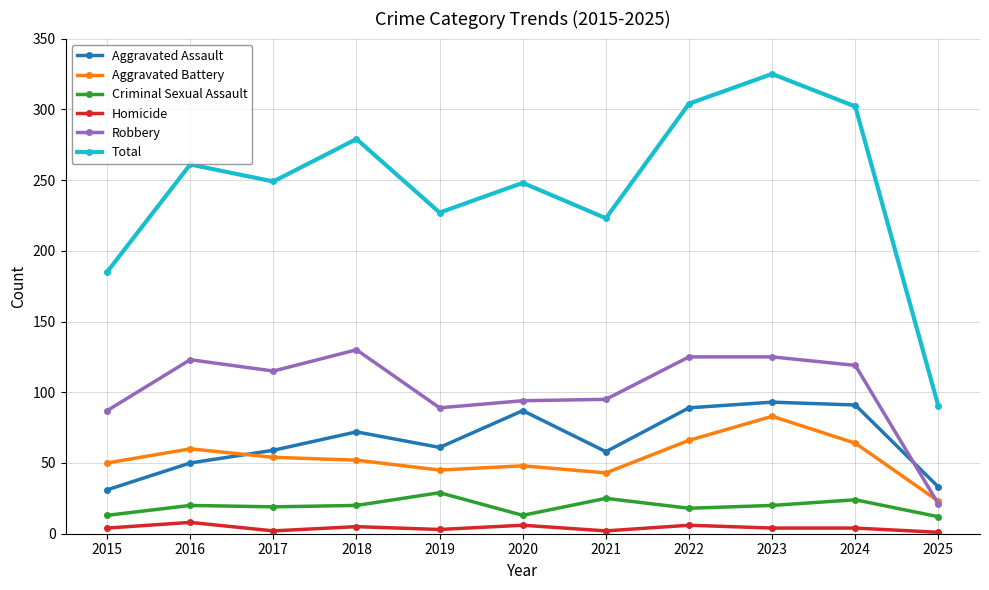

What is the spread (max minus min) of values at 2016?

253